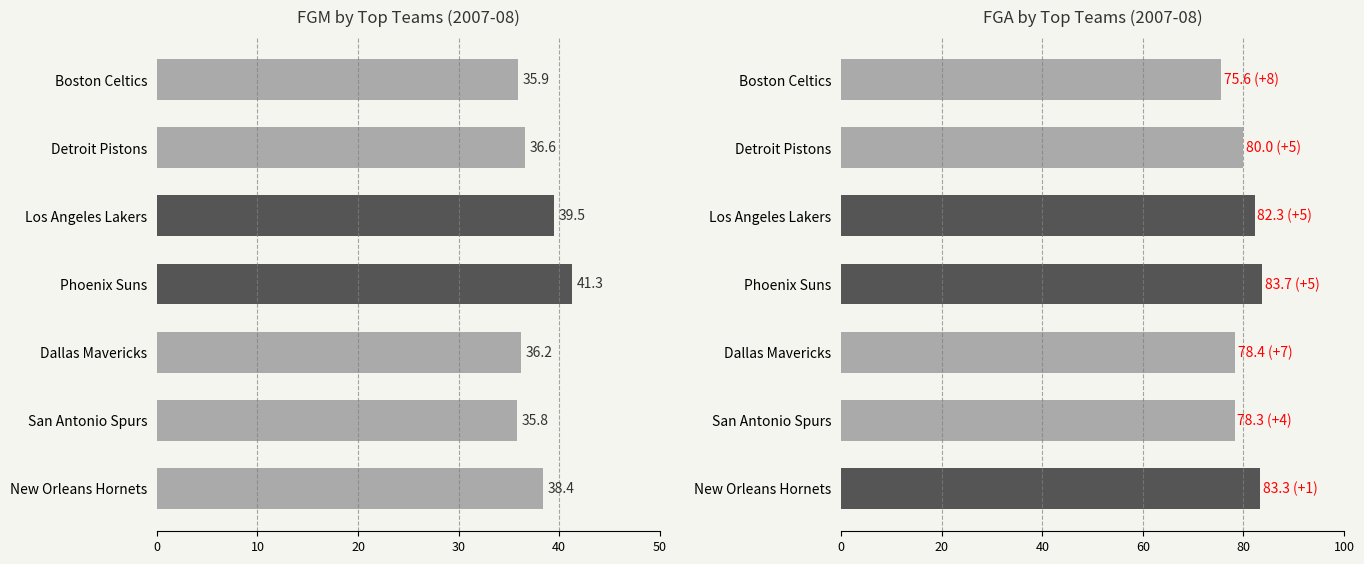

Reading left to right, list all the values displayed in this chart.

FGM: 35.9	36.6	39.5	41.3	36.2	35.8	38.4
FGA: 75.6	80.0	82.3	83.7	78.4	78.3	83.3